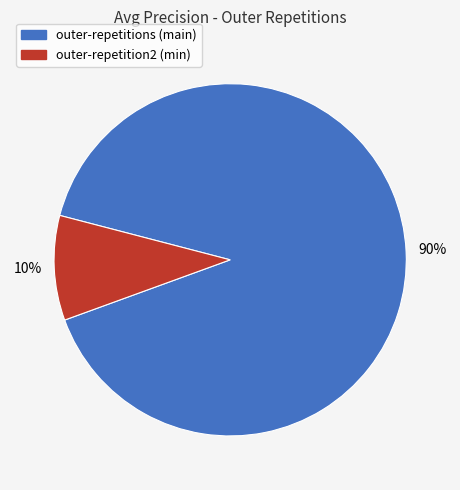

Does any single category account for the majority?

Yes